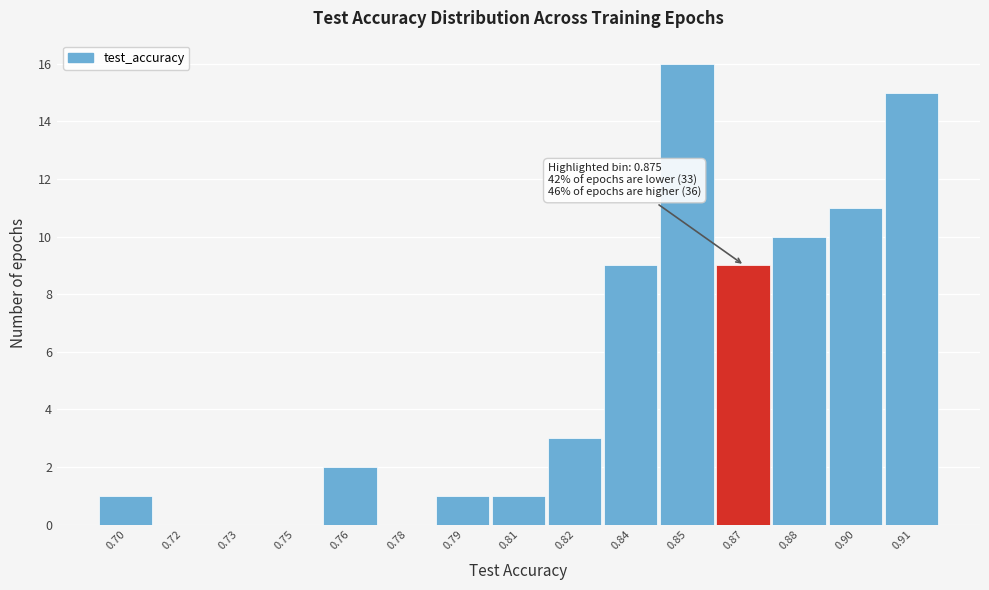

Reading right to left, extract all data points from this chart.

0.91=15	0.90=11	0.88=10	0.87=9	0.85=16	0.84=9	0.82=3	0.81=1	0.79=1	0.78=0	0.76=2	0.75=0	0.73=0	0.72=0	0.70=1